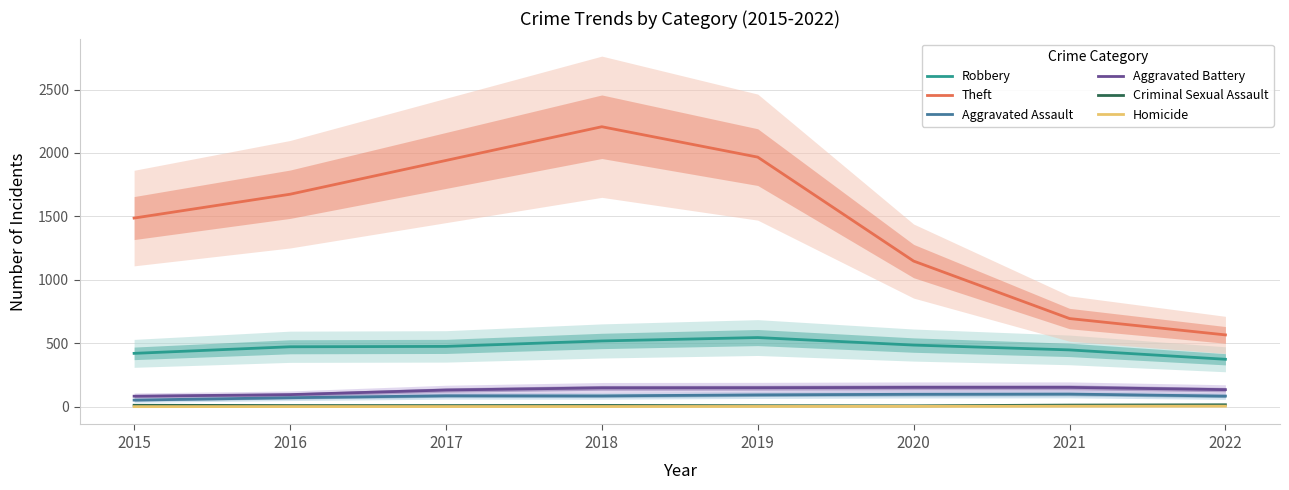

Which series has the widest spread of values?

Theft